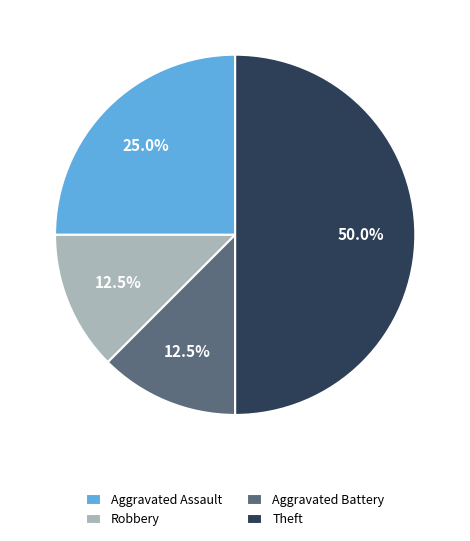

Does Aggravated Battery represent more than half of the total?

No